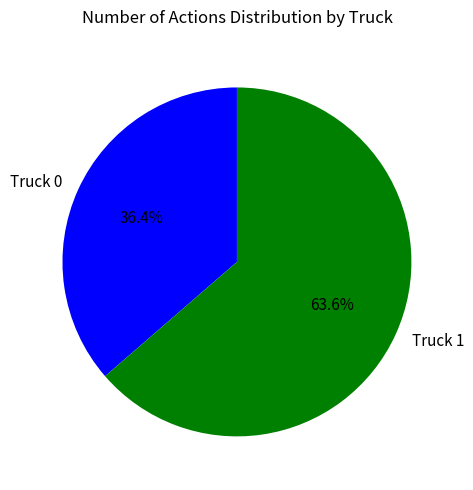

Approximately how many times larger is the value at Truck 0 compared to Truck 1?

0.6